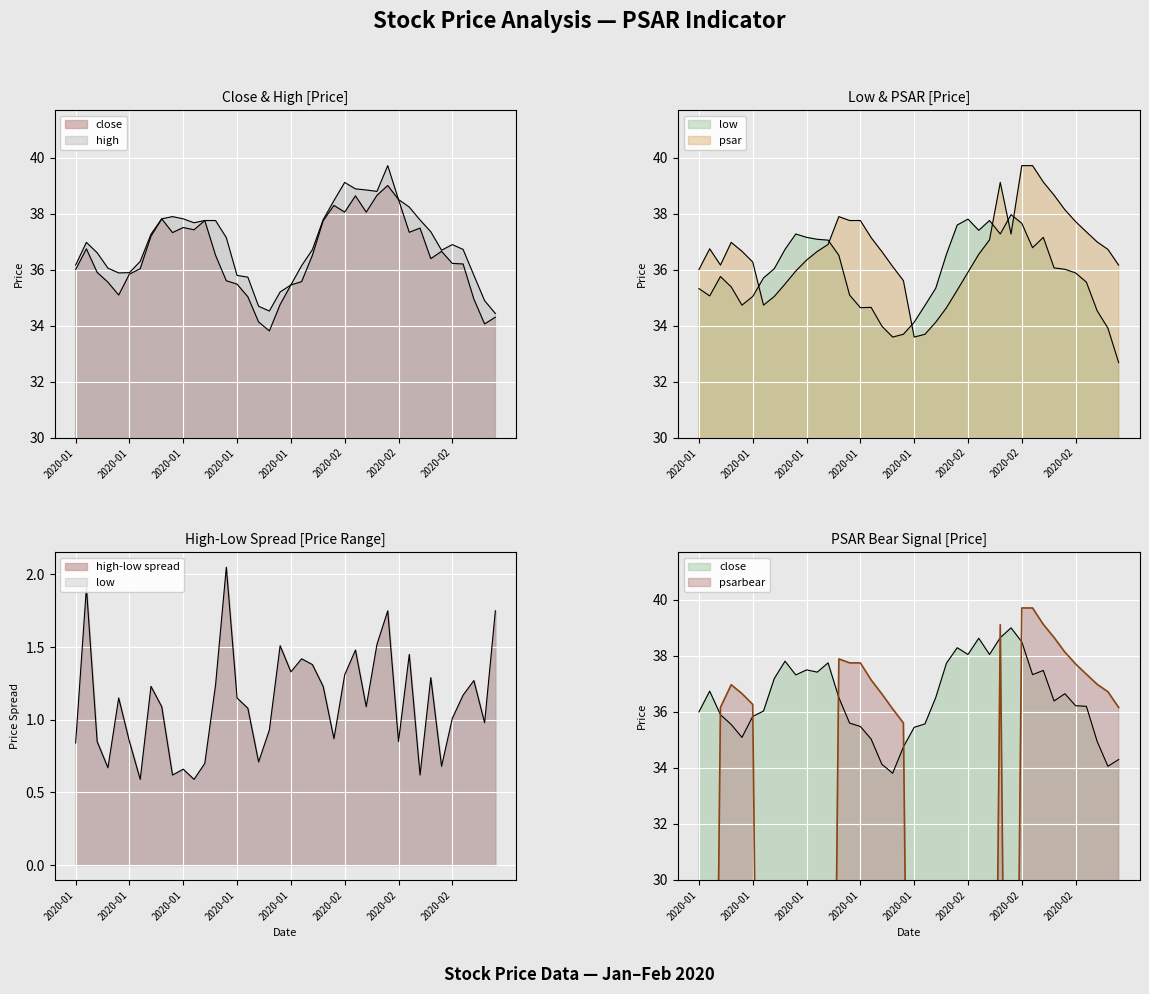

True or false: low and close cross at least once.

False